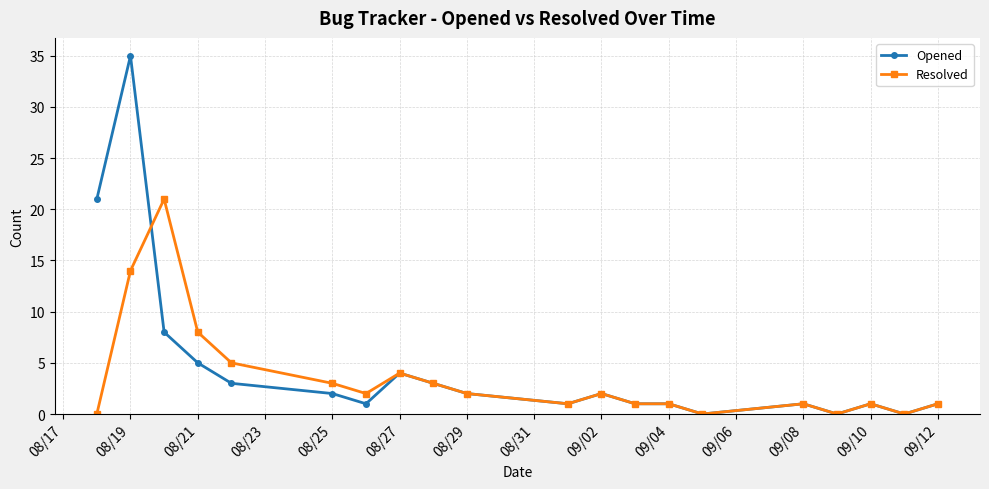

At how many categories does at least one series exceed 31?

1